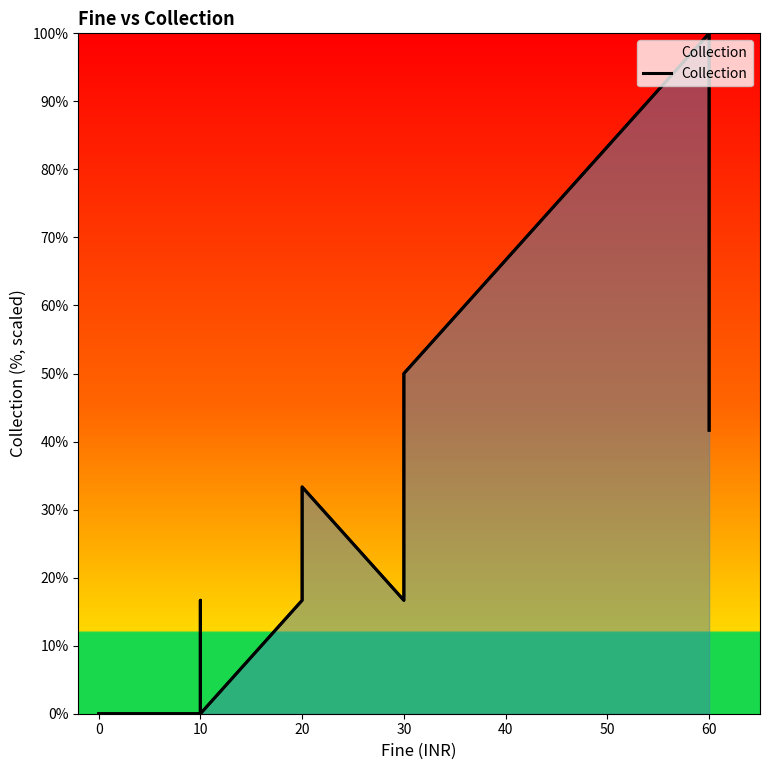

How many interior local peaks (higher than both neighbors) does the data have?

2